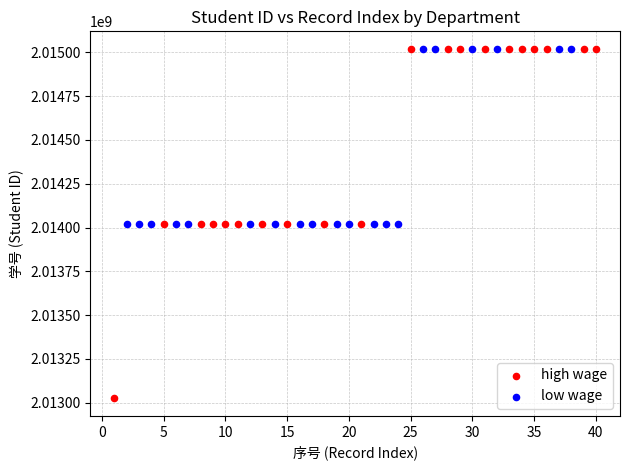

Which series contains the lowest Y value?

high wage